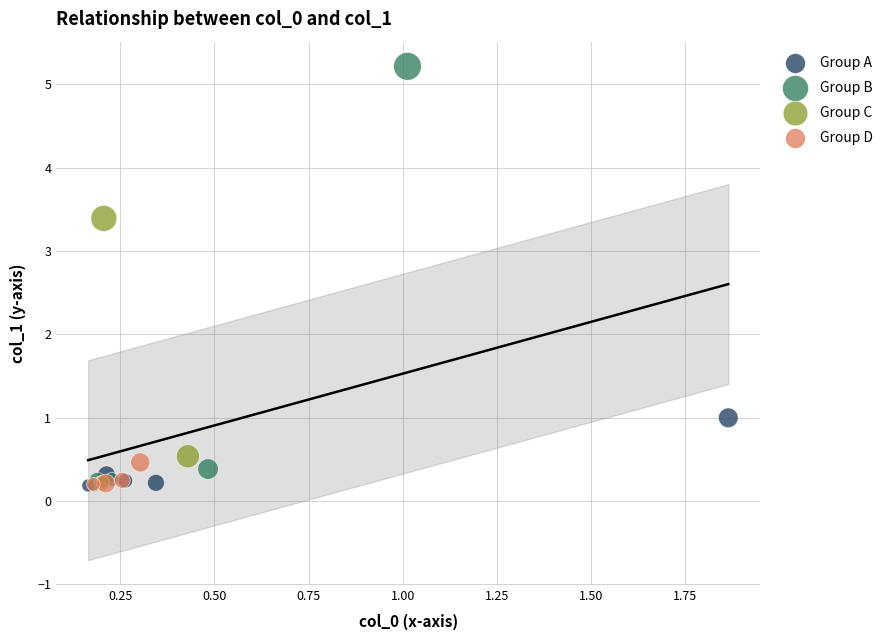

What are all the series names shown in the legend?

Group A, Group B, Group C, Group D